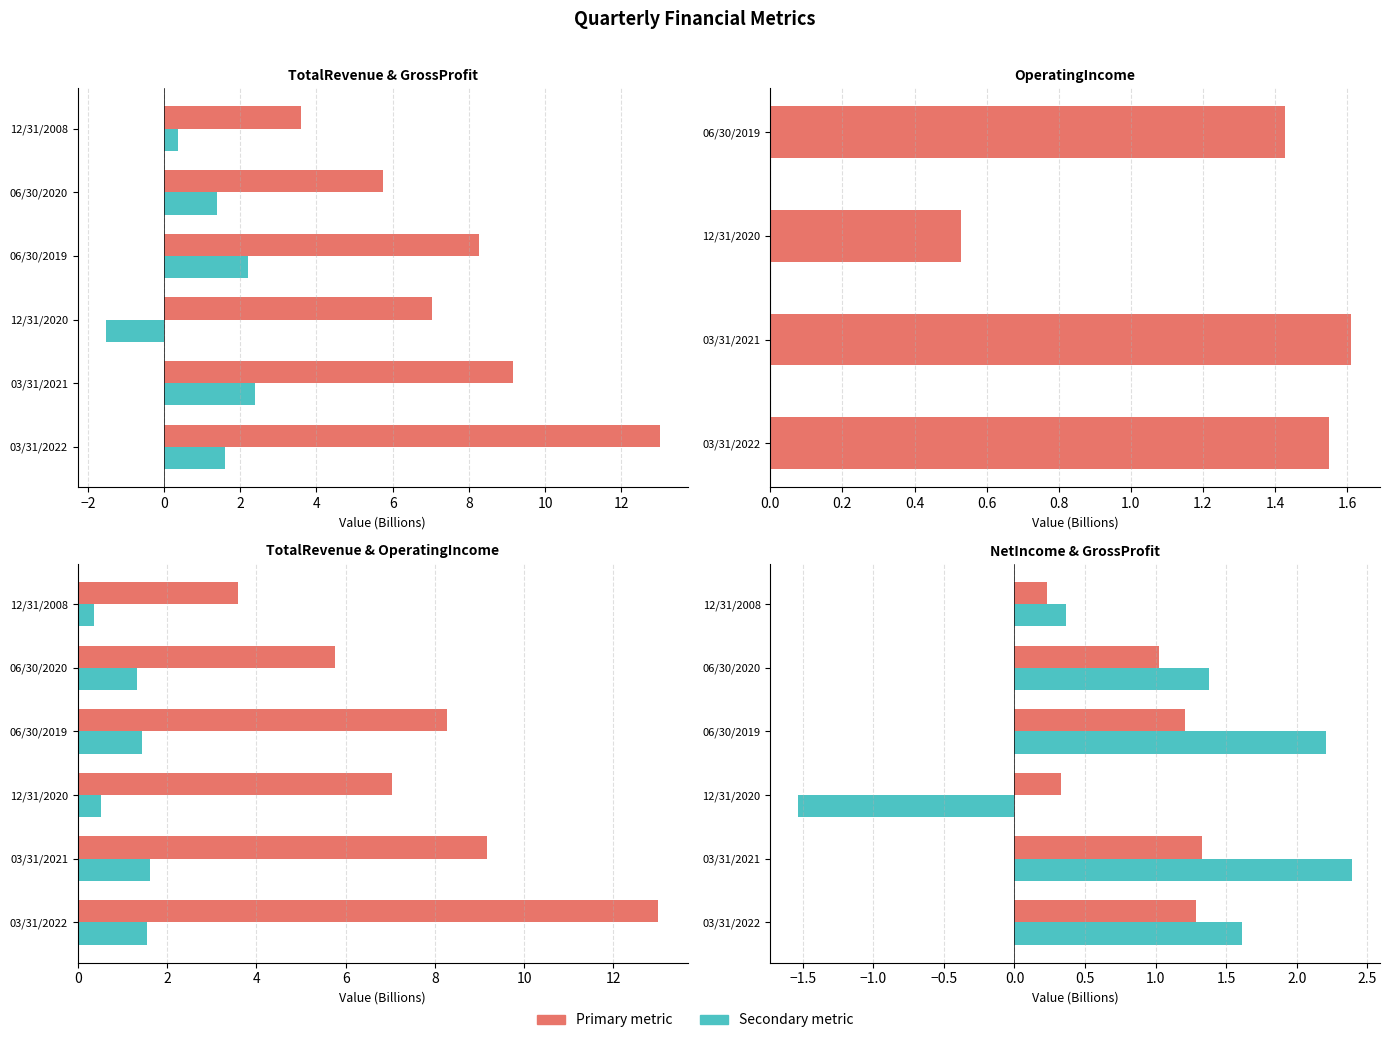

The value of OperatingIncome at 03/31/2021 is 0.8. True or false?

False